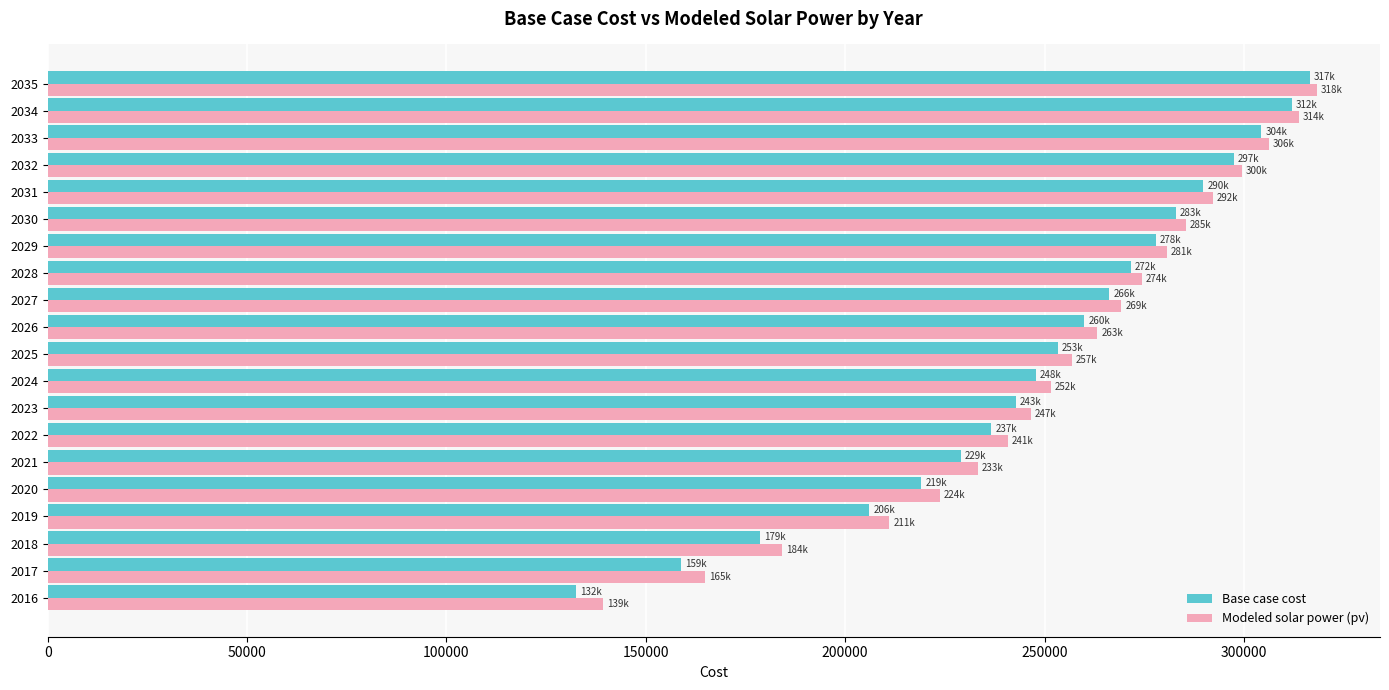

The value of Modeled solar power (pv) at 2032 is 445093.2. True or false?

False